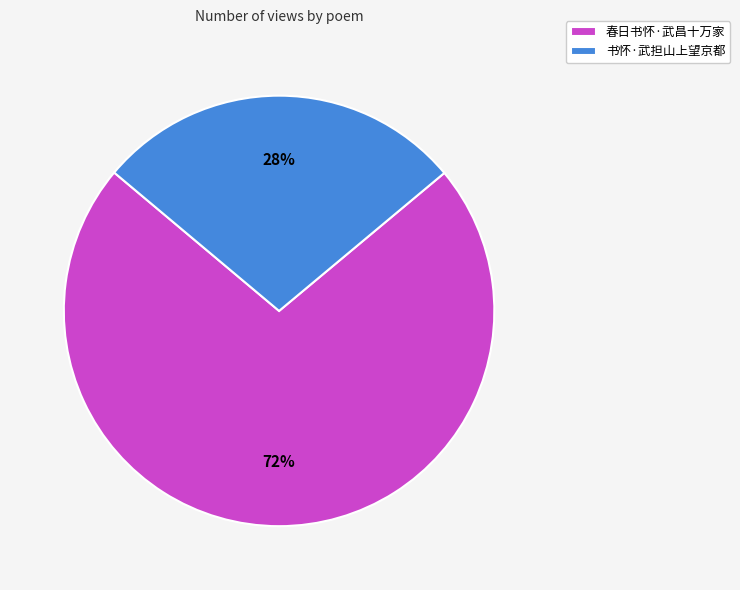

Is the sum of 书怀·武担山上望京都 and 春日书怀·武昌十万家 greater than half?

Yes